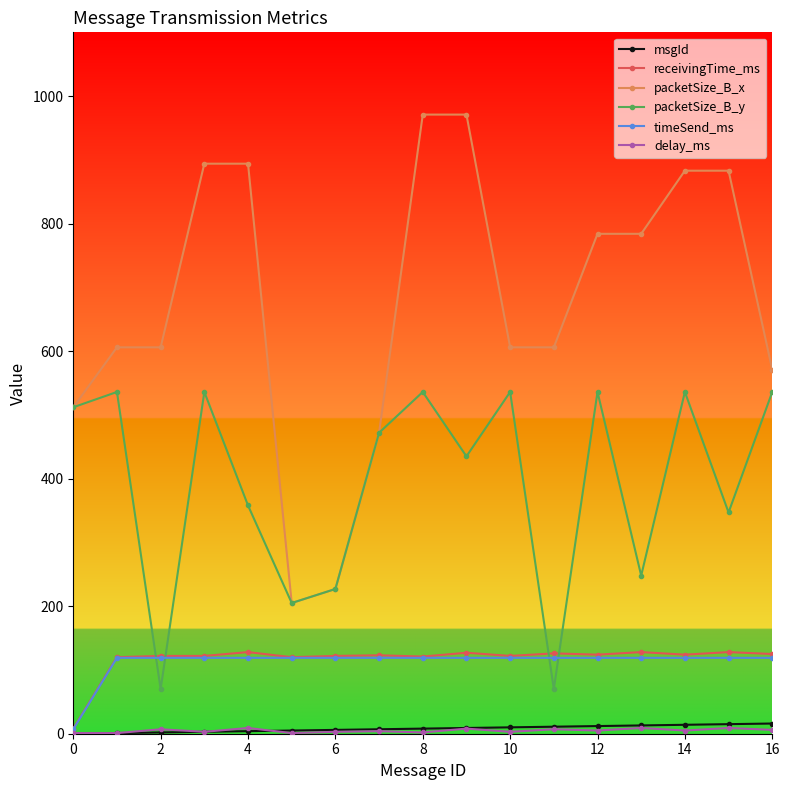

Which series has the largest range (max minus min)?

packetSize_B_x